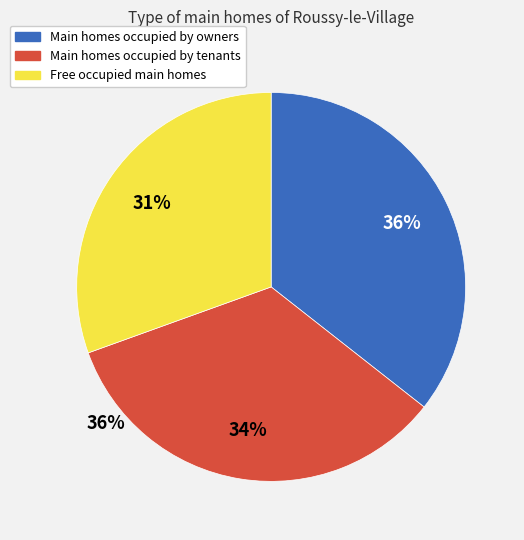

To the nearest percent, what is the average slice percentage?

33%